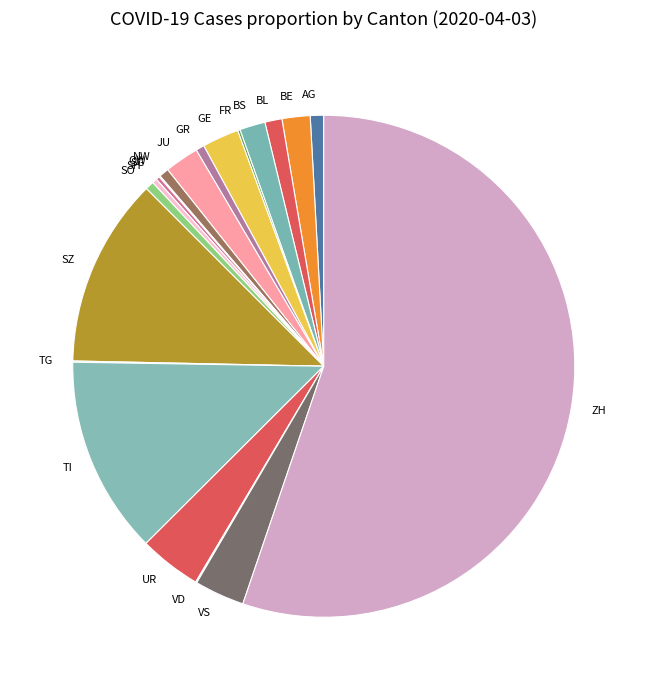

Combined, do BE and SZ account for over 50%?

No